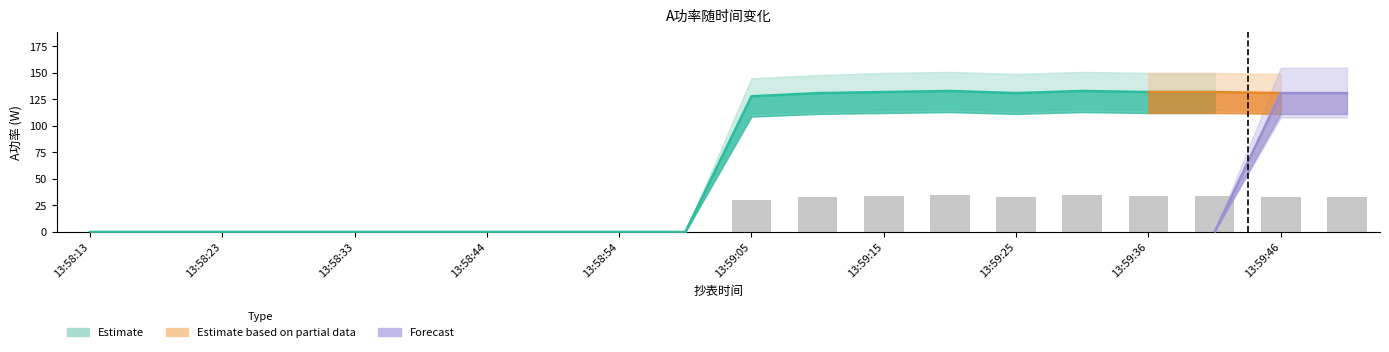

At which category is the sum across all series the highest?

13:59:46